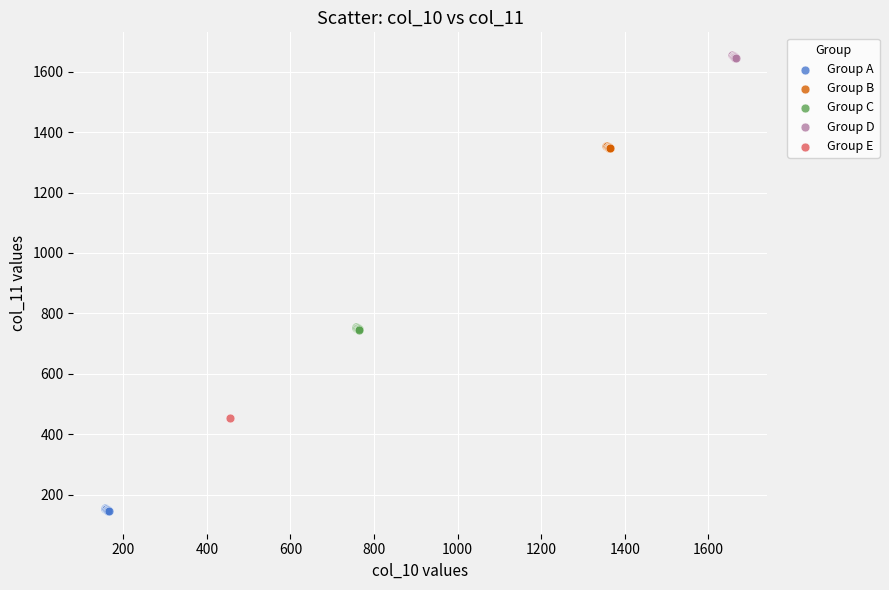

What are all the series names shown in the legend?

Group A, Group B, Group C, Group D, Group E